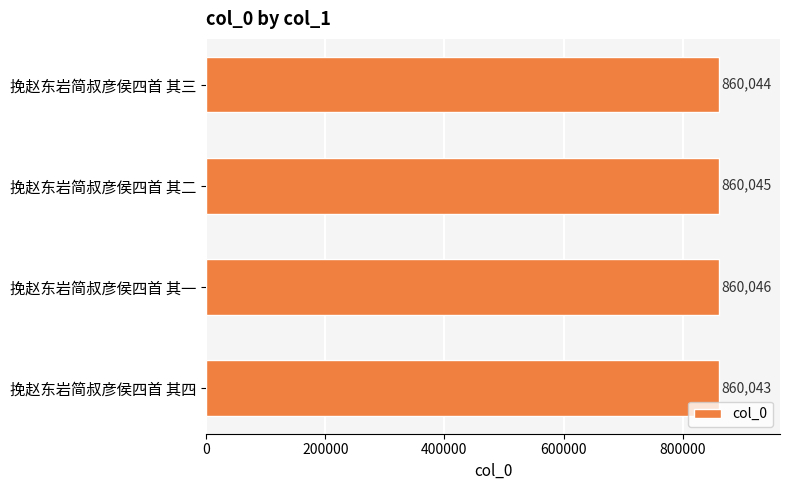

List the labels in order of value, smallest first.

挽赵东岩简叔彦侯四首 其四, 挽赵东岩简叔彦侯四首 其三, 挽赵东岩简叔彦侯四首 其二, 挽赵东岩简叔彦侯四首 其一